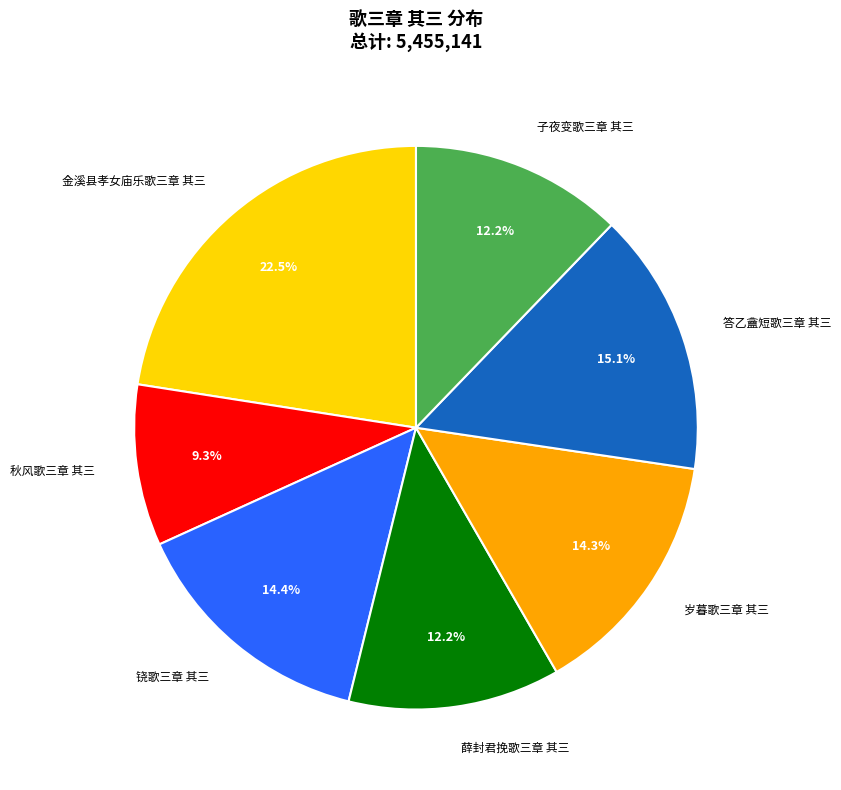

What is the total percentage of 秋风歌三章 其三 and 金溪县孝女庙乐歌三章 其三?

31.8%